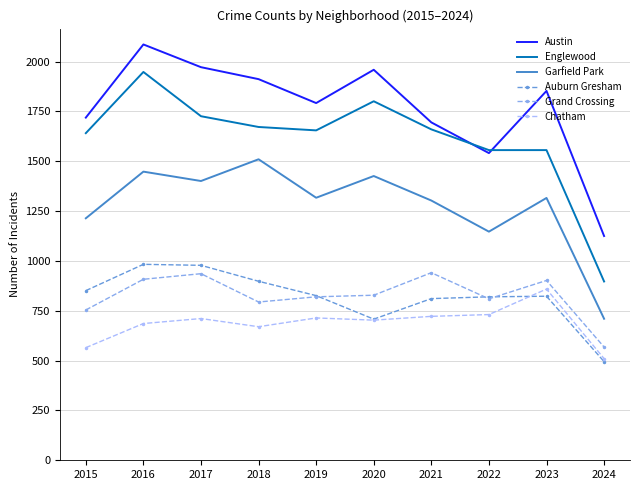

What are all the series names shown in the legend?

Austin, Englewood, Garfield Park, Auburn Gresham, Grand Crossing, Chatham